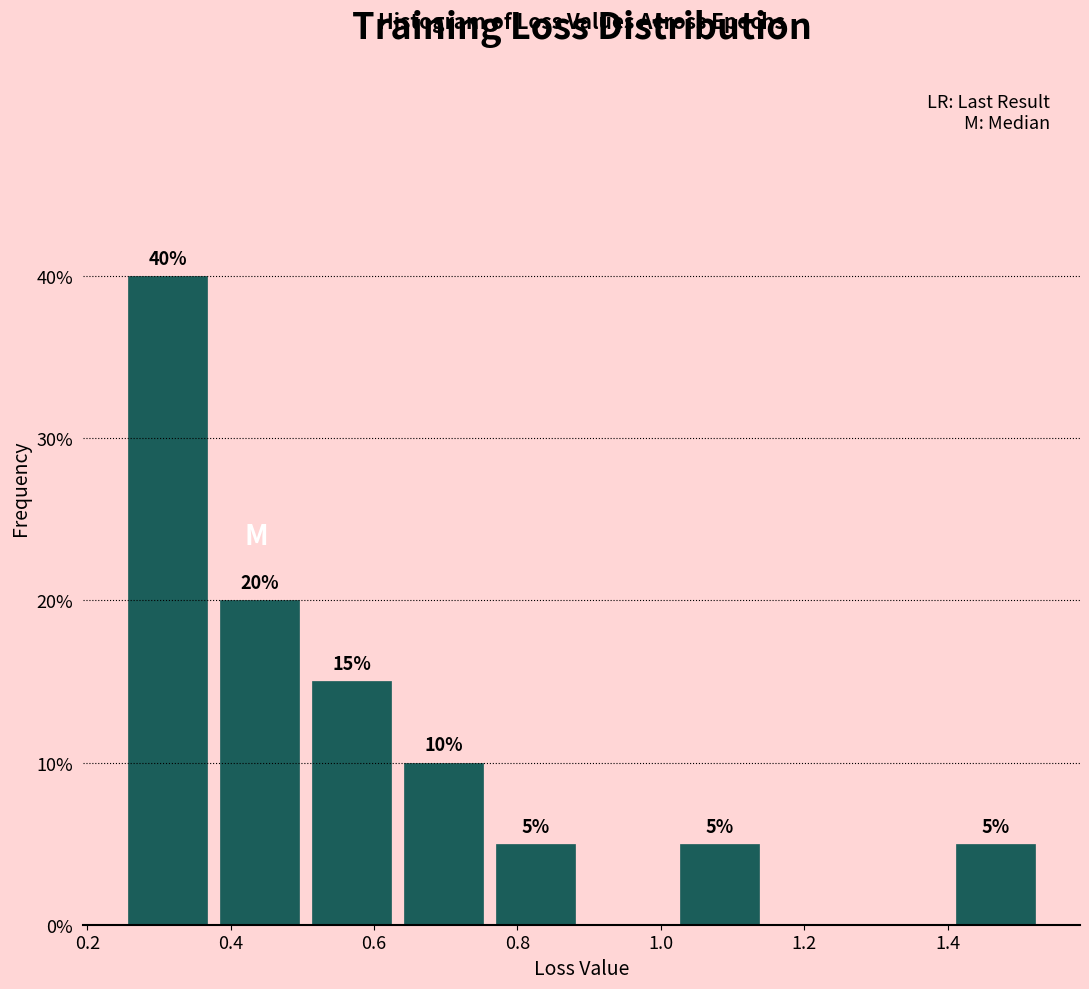

Which range on the x-axis has the tallest bar?

0.24 to 0.38